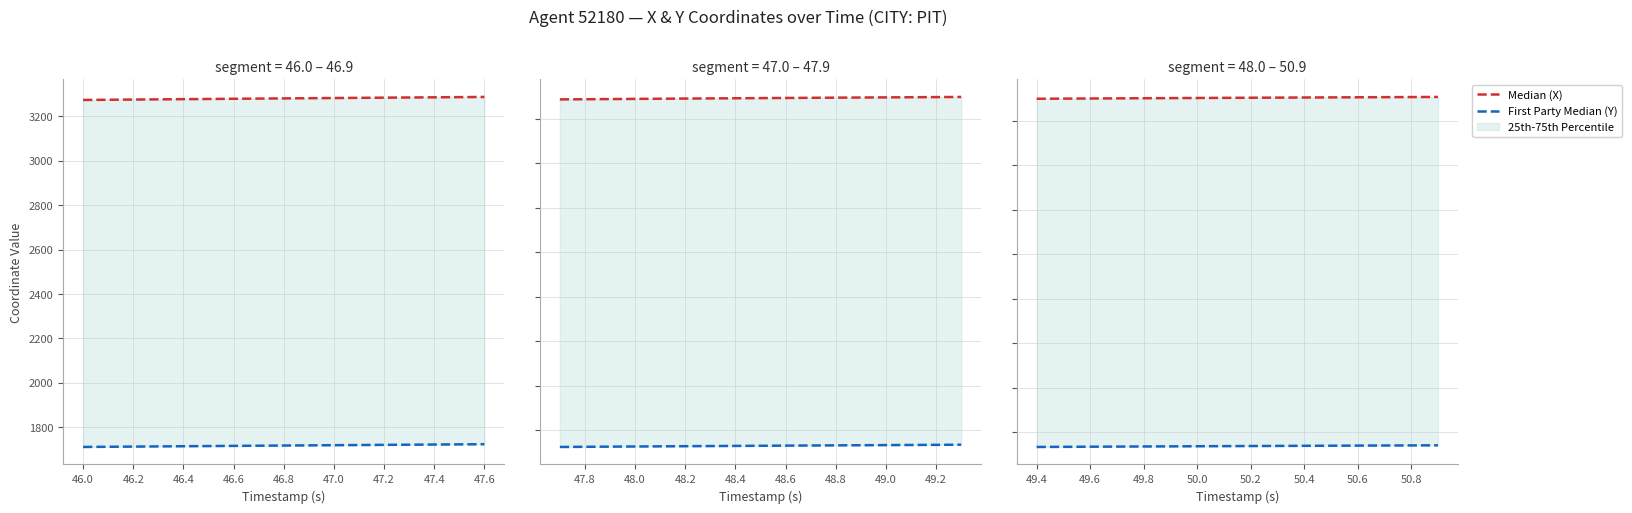

Which series has the largest total across all categories?

Median (X)